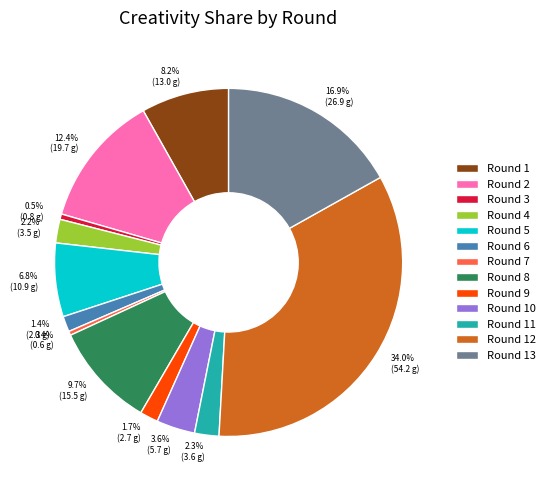

What is the total percentage of Round 5 and Round 9?

8.5%